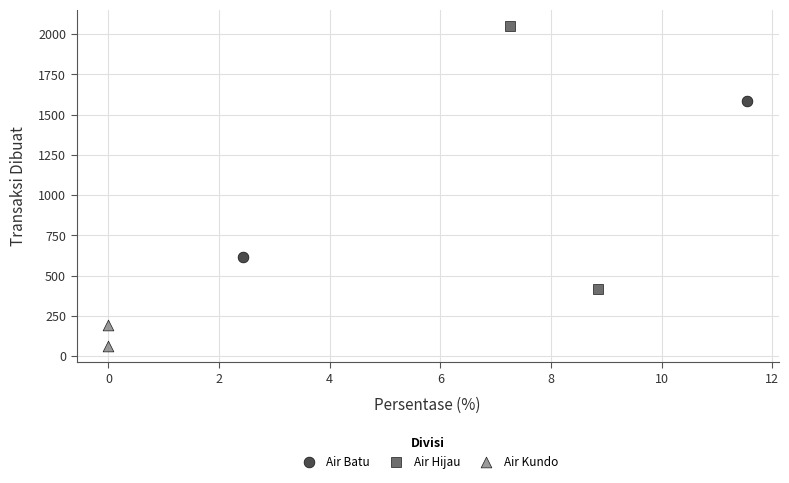

Which series reaches the minimum Y coordinate?

Air Kundo